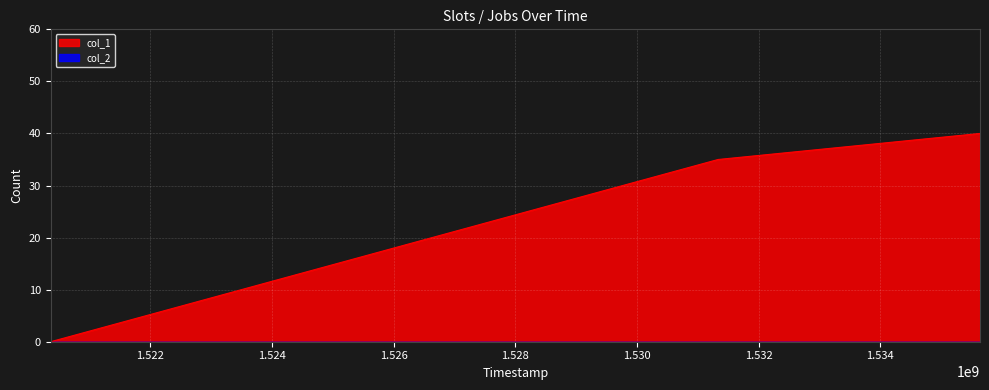

Reading left to right, transcribe all the data shown in this chart.

0	35	40